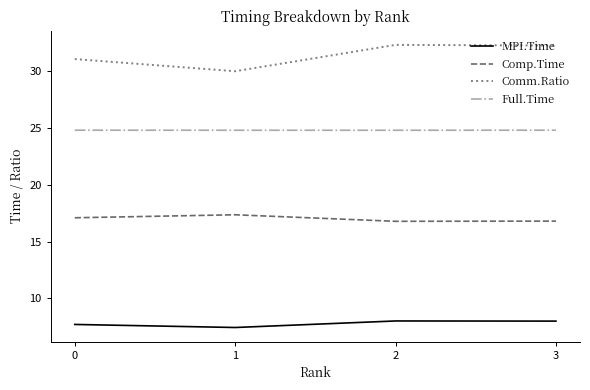

True or false: Comm.Ratio and MPI.Time intersect in this chart.

False